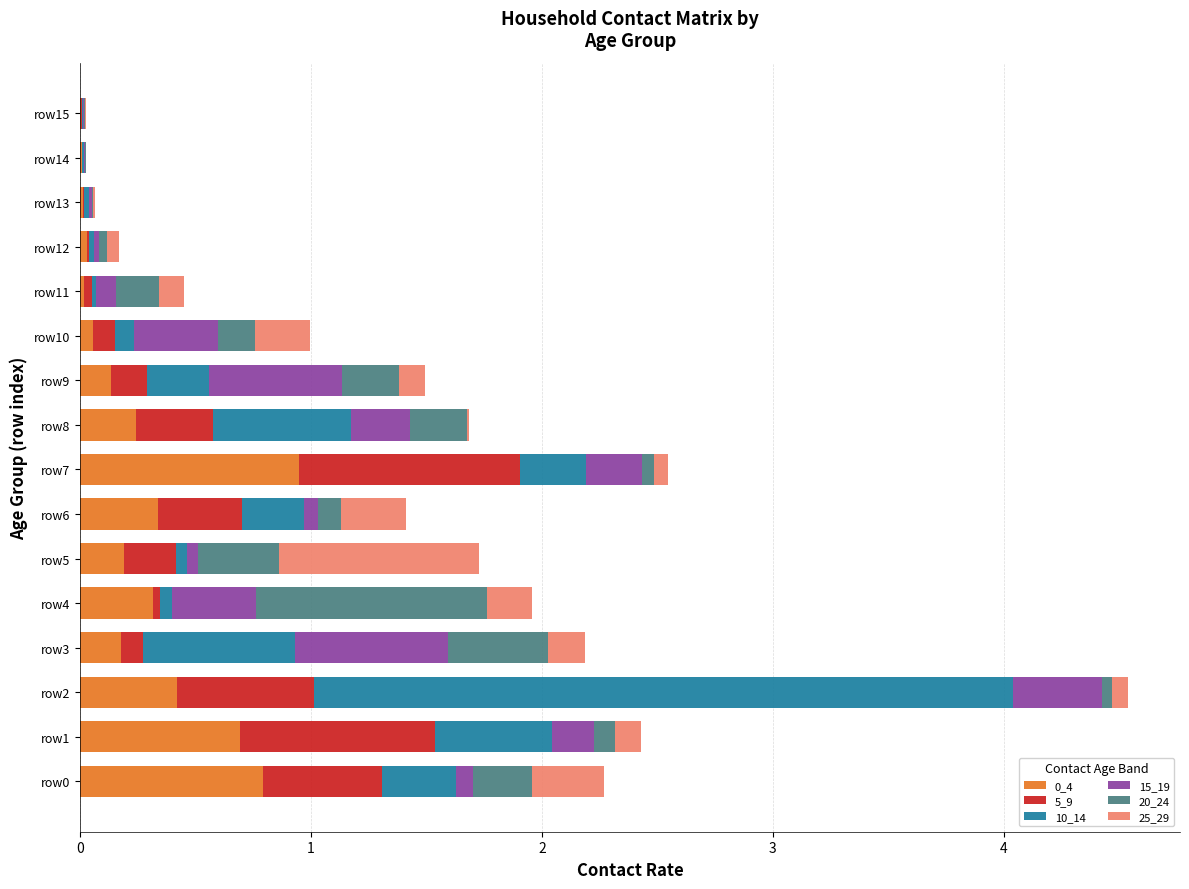

At which label does 0_4 reach its peak?

row7